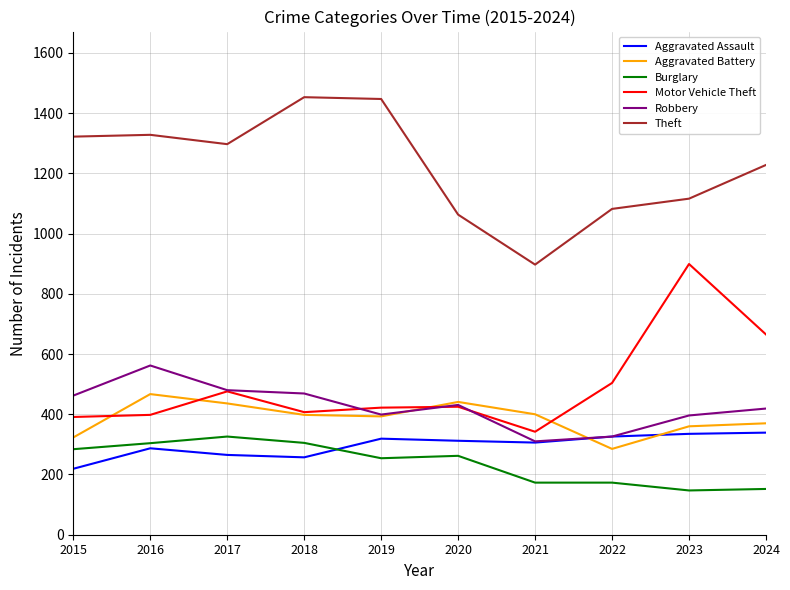

Which series has the largest total across all categories?

Theft